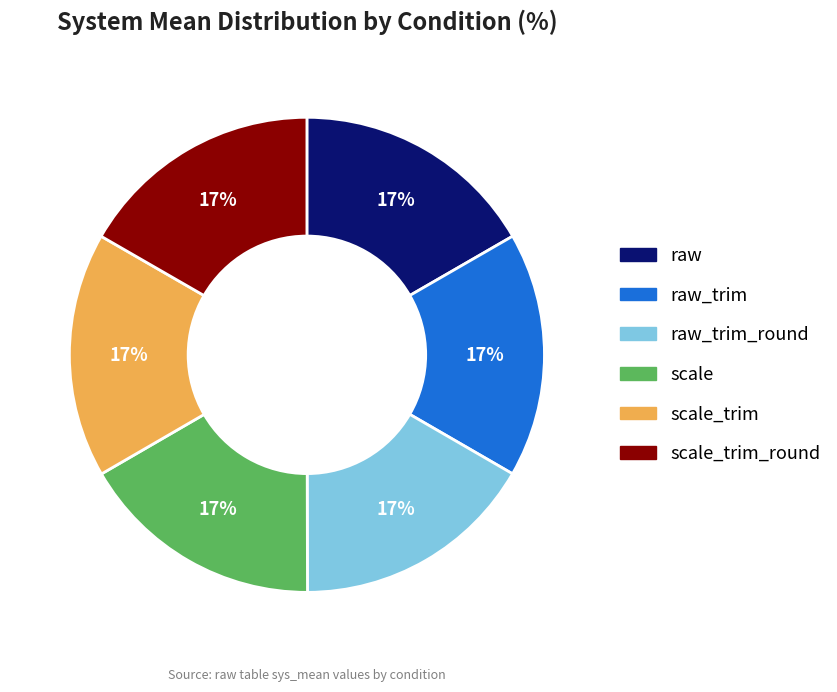

How many slices are in this pie chart?

6